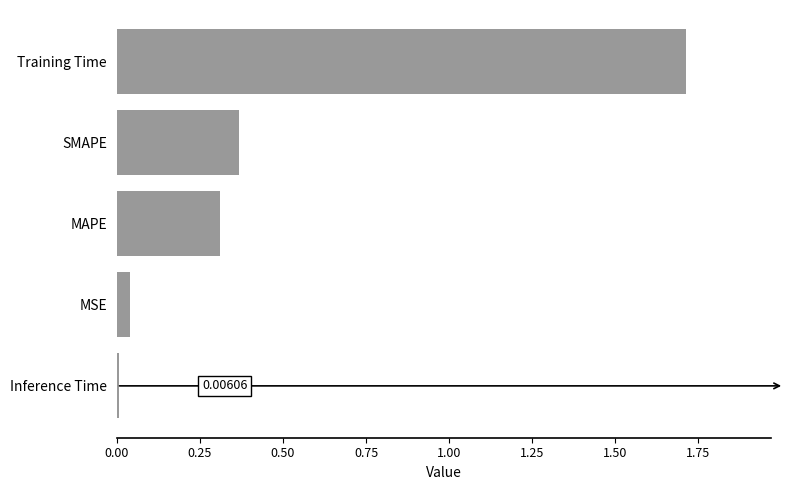

What is the maximum value shown in the chart?

1.7